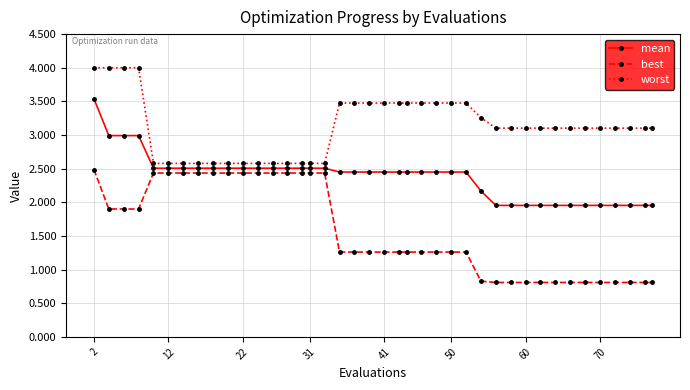

True or false: best and worst cross at least once.

False